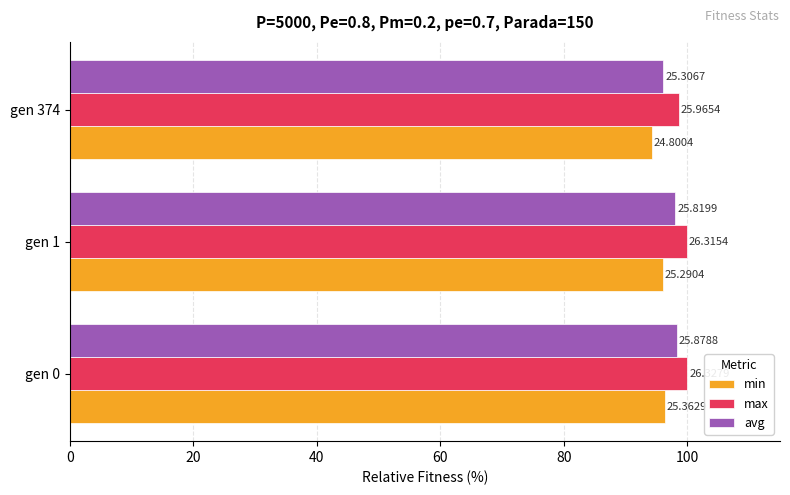

What are all the series names shown in the legend?

min, max, avg